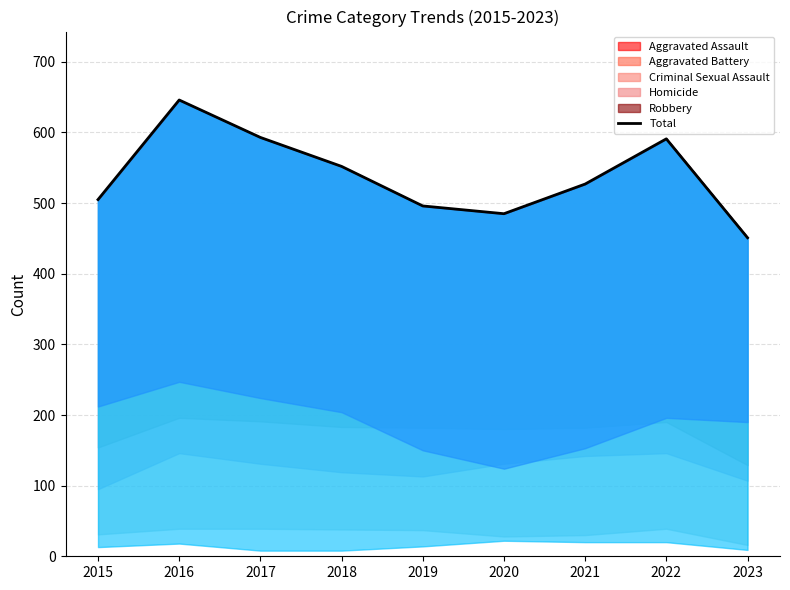

Reading left to right, list all the values displayed in this chart.

505	646	593	552	496	485	527	591	451